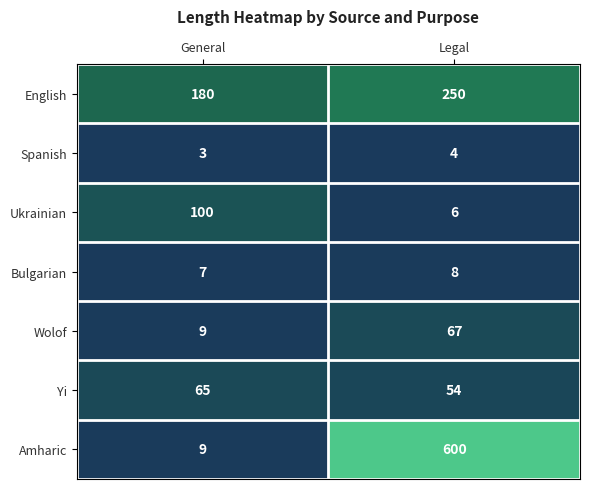

What is the average value of the Yi series?

60